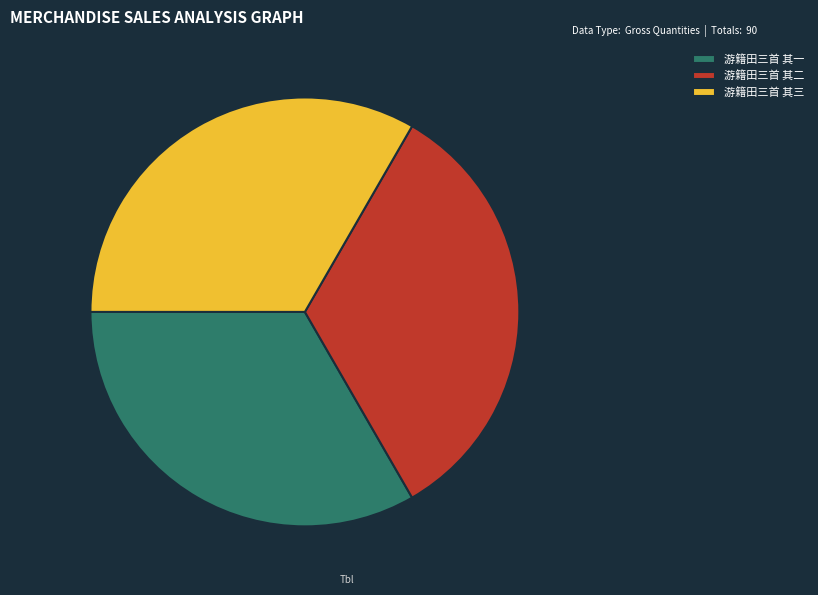

Is it true that 游籍田三首 其一 is 24% of the pie?

False